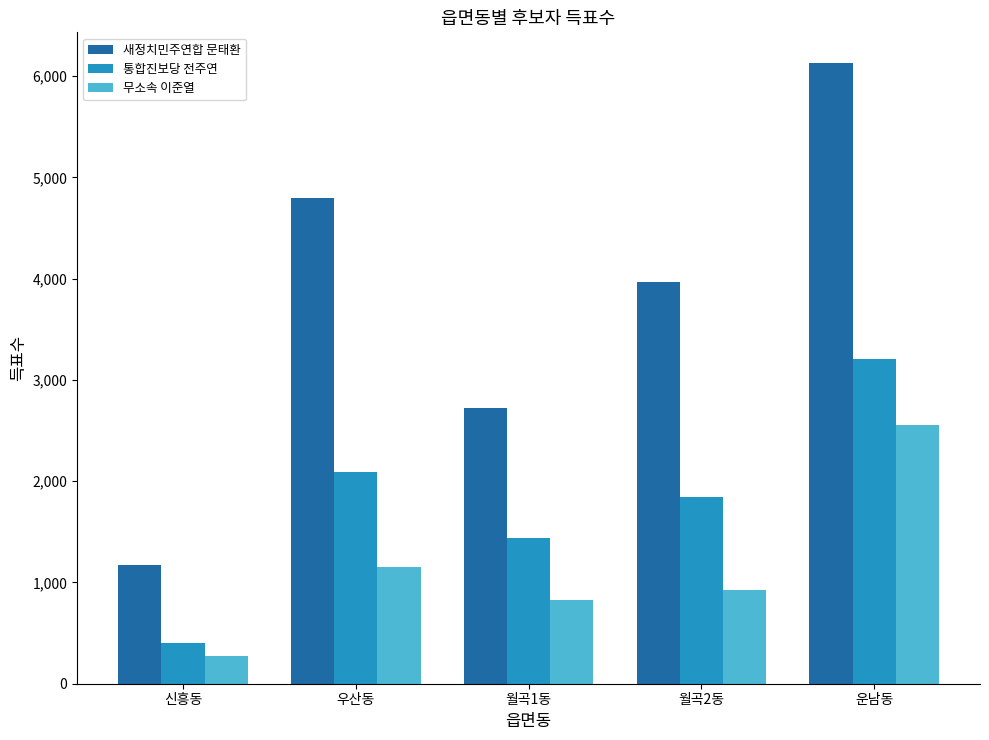

At how many categories does at least one series exceed 1405?

4